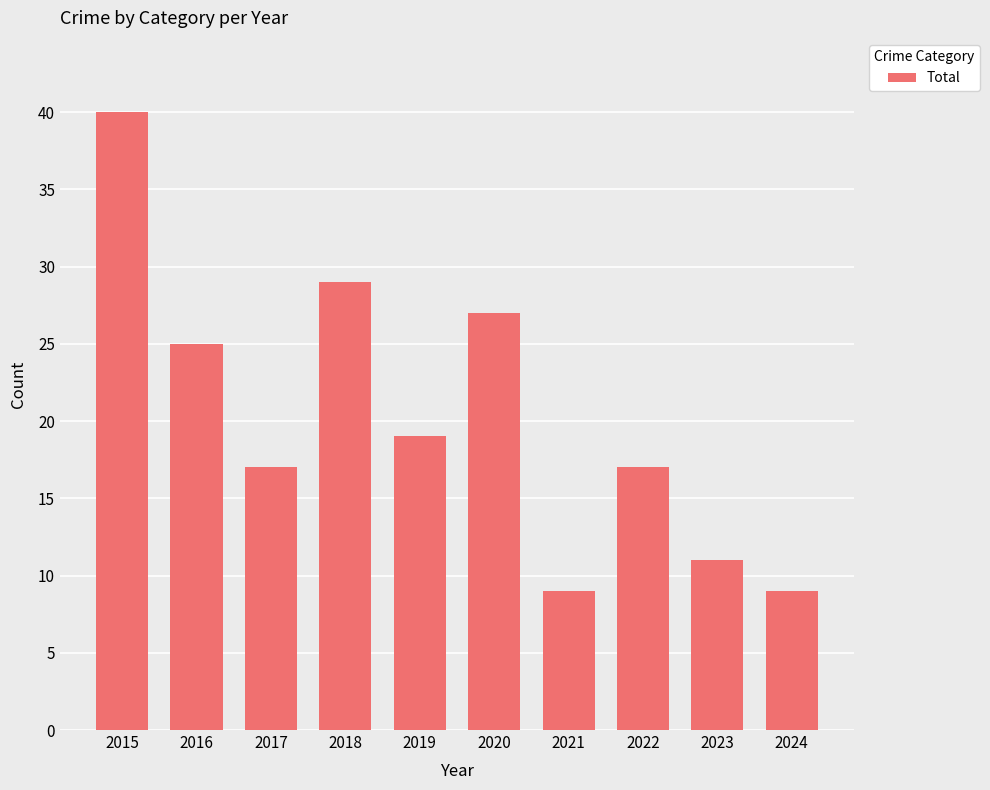

Reading left to right, what are all the values shown in this chart?

40	25	17	29	19	27	9	17	11	9